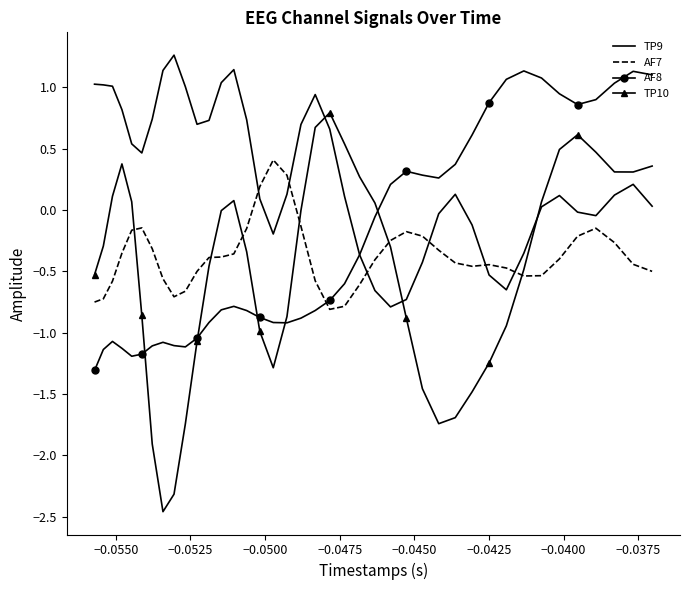

Which series ends up on top after the final intersection of AF7 and AF8?

AF8